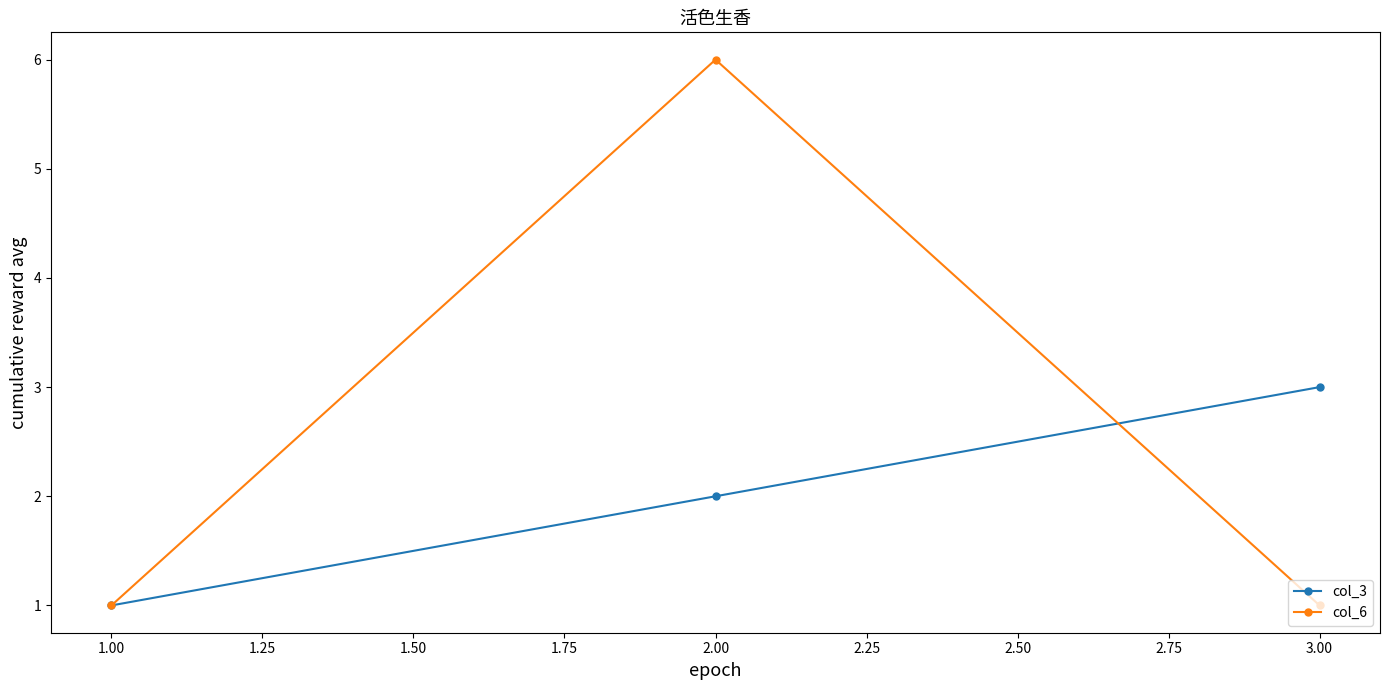

What is the difference between the maximum and minimum values in the col_6 series?

5